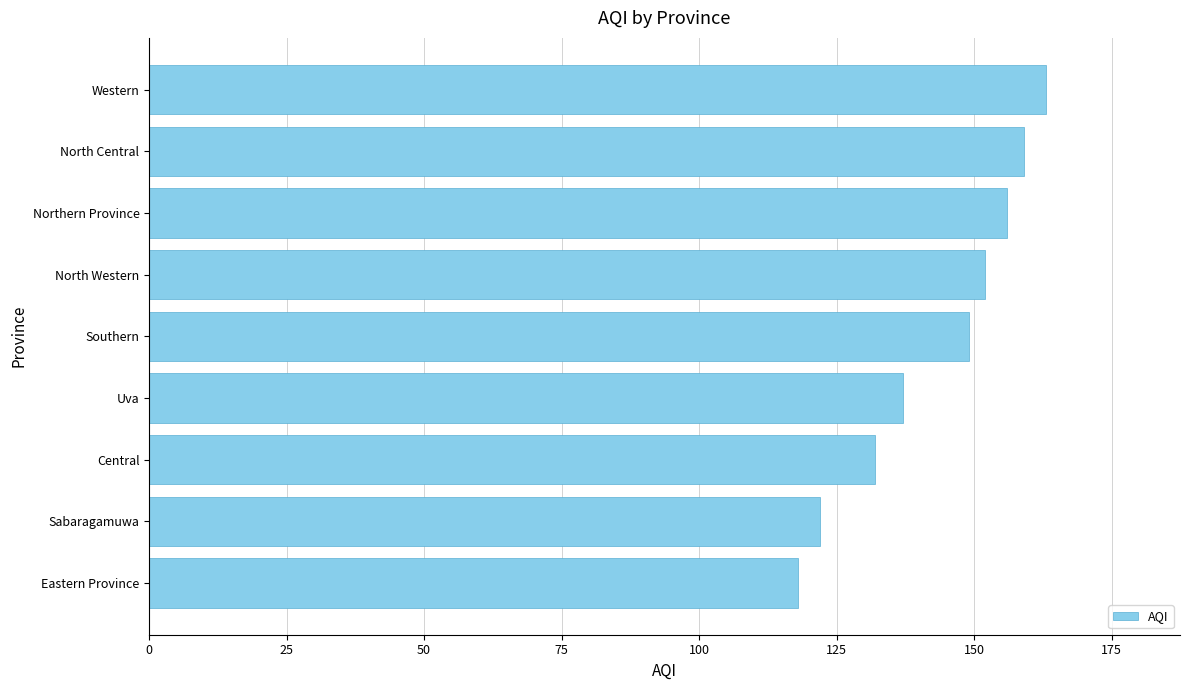

Is it true that the value at Uva is 137?

True